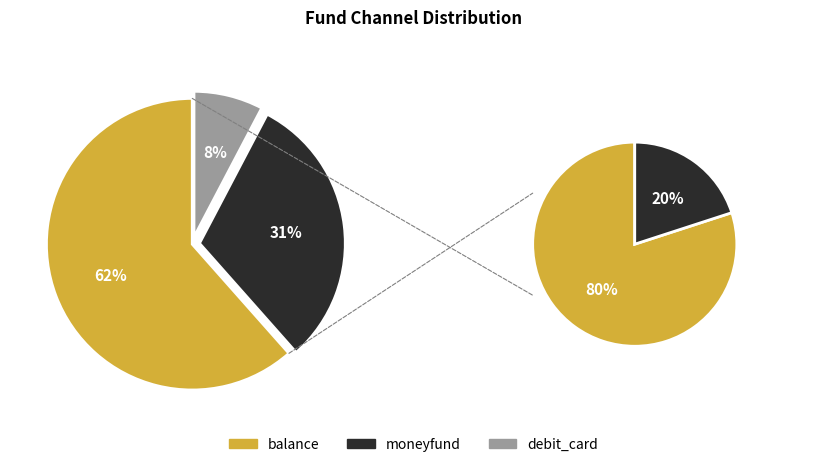

How many segments does this pie chart have?

3